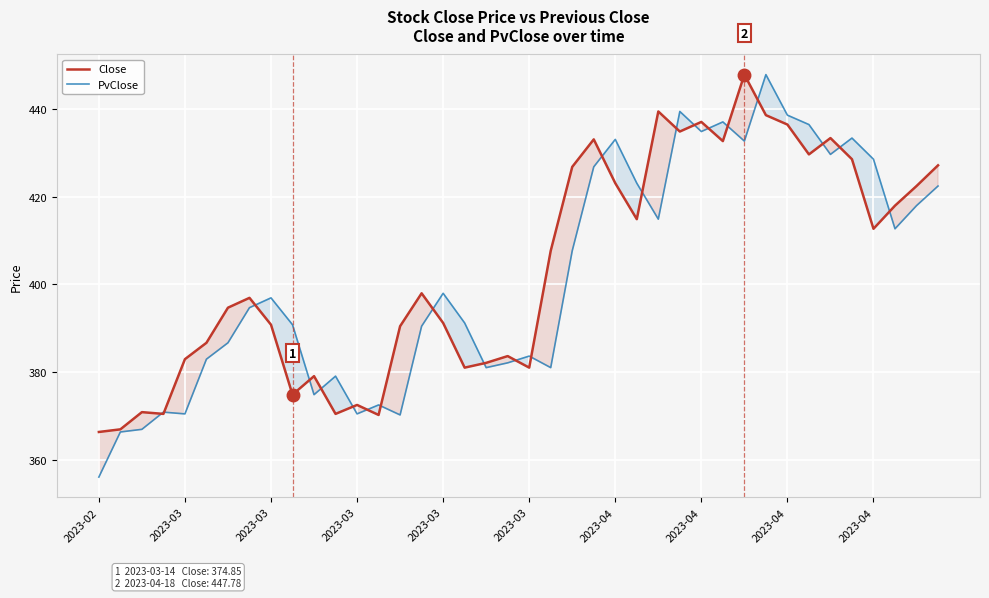

Where do PvClose and Close first cross each other?

2023-03 and 2023-03